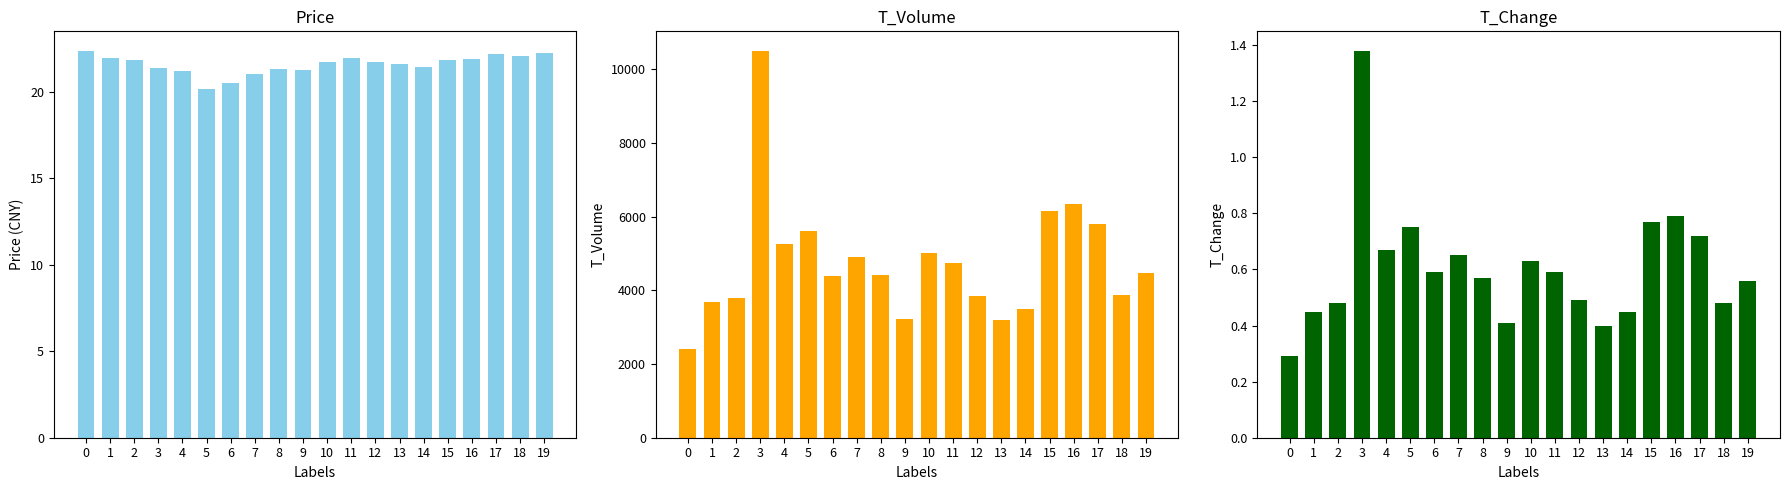

What is the difference between the maximum and minimum values in the t_volume series?

8103.0